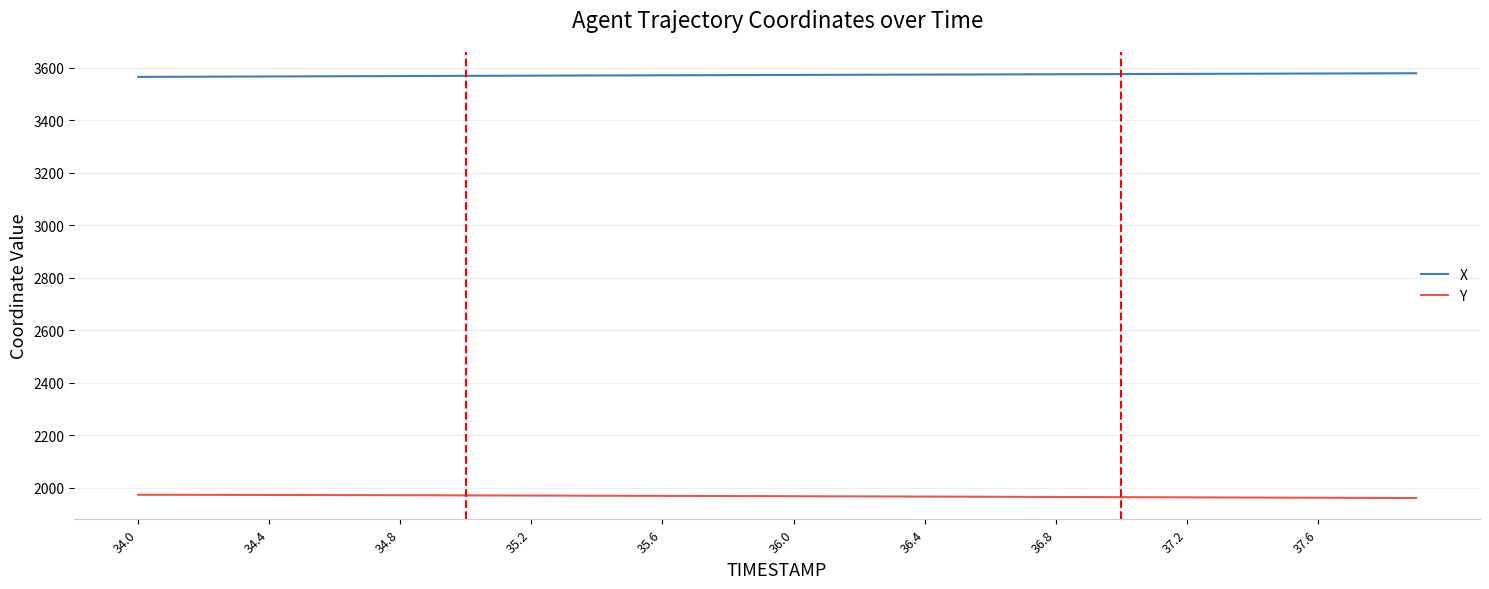

List the series in order of their peak value, highest first.

X, Y